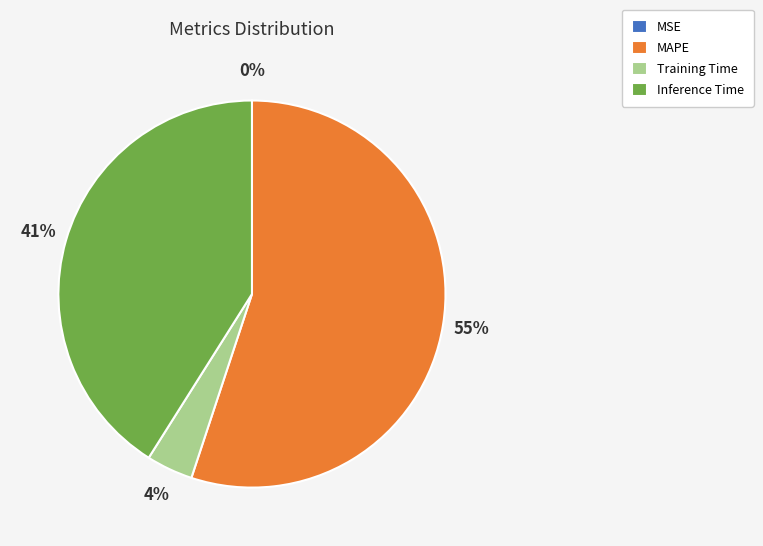

To the nearest percent, what is the difference between the largest and smallest slice percentages?

55%